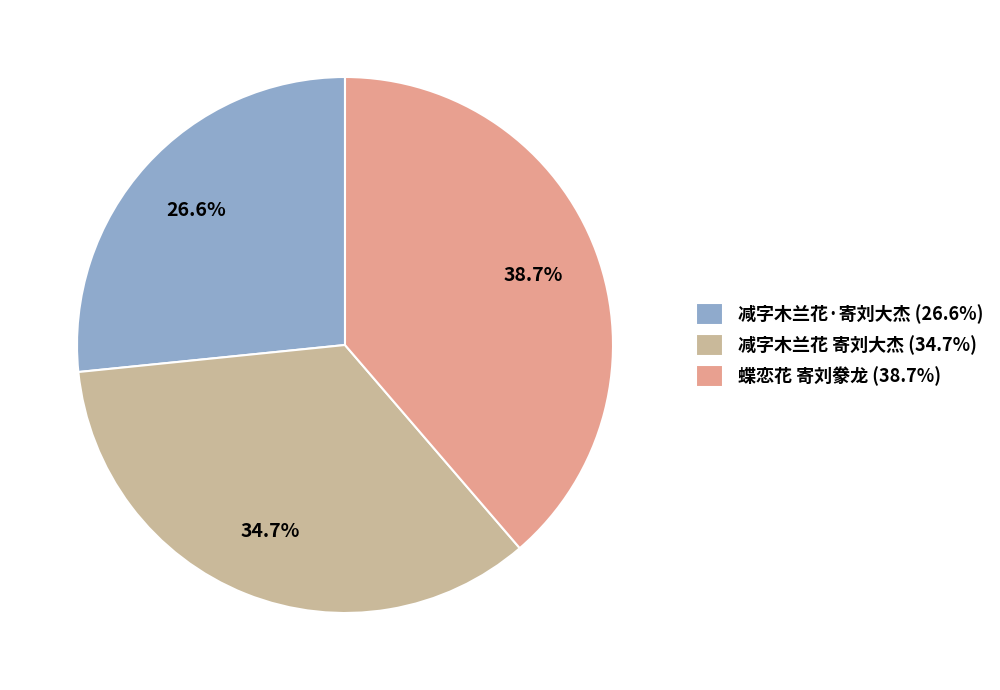

Is there any slice that represents more than half of the pie?

No